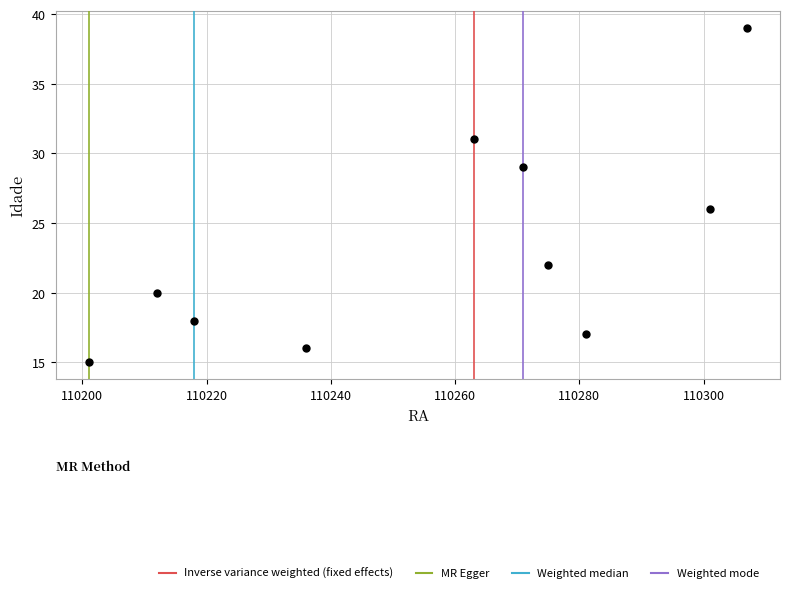

What is the average X value?

110256